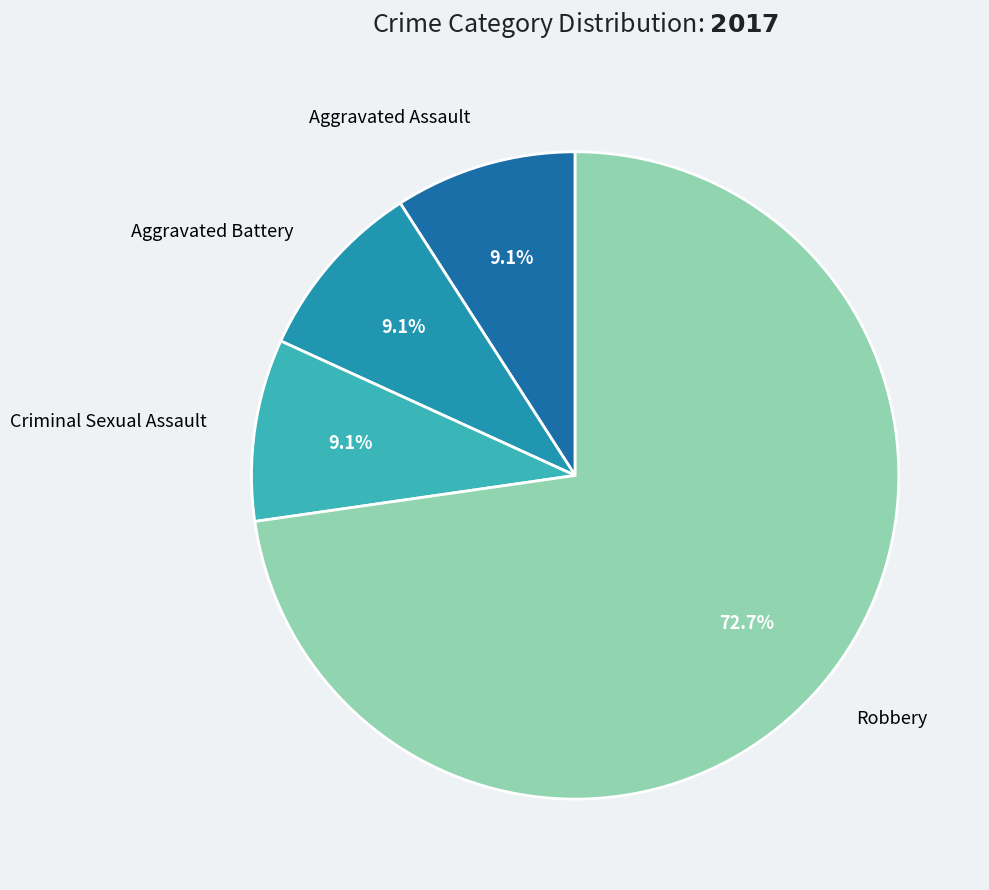

What percentage is the Aggravated Assault slice, to the nearest percent?

9%